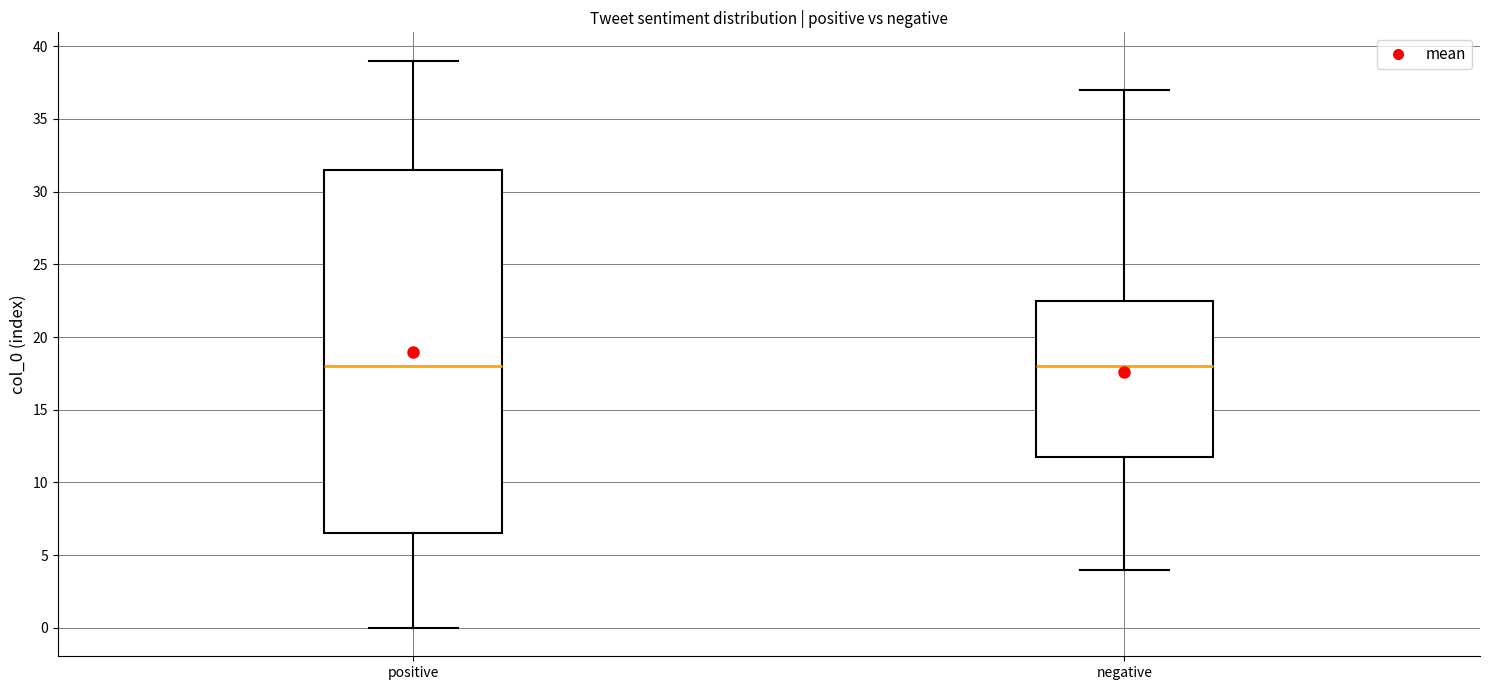

Reading left to right, read every box against the y-axis: the position of its median line, the range the box covers, and the ends of its whiskers. The values are not printed on the chart, so give them approximately, as read against the axis.

positive: median 18.0, box 6.5 to 31.5, whiskers 0.0 to 39.0
negative: median 18.0, box 12.0 to 22.5, whiskers 4.0 to 37.0